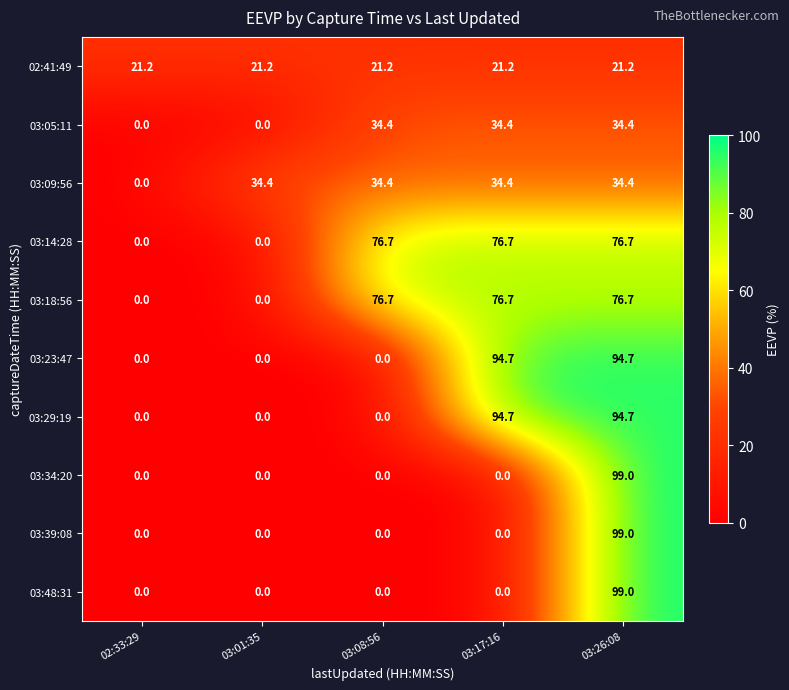

Which category has the highest value in the 03:34:20 series?

03:26:08